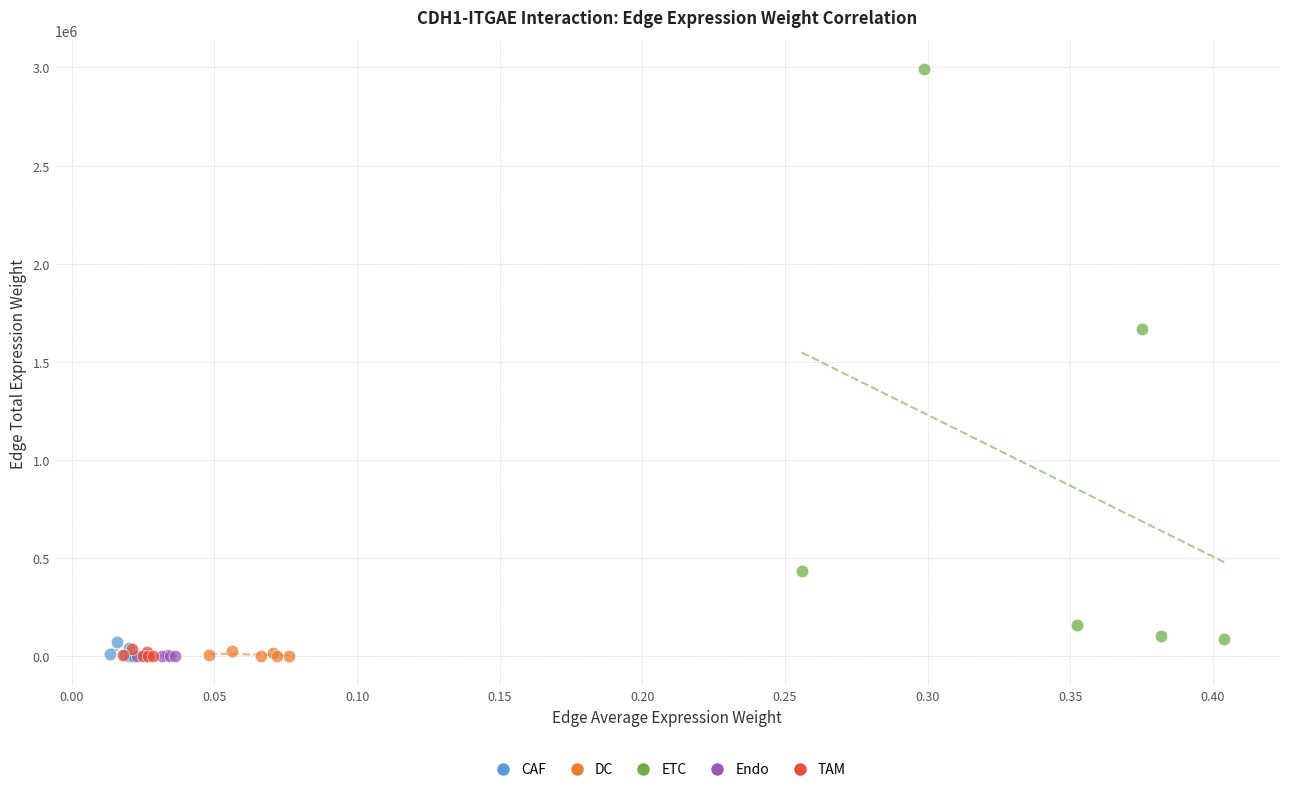

Which series has the widest spread of Y values?

ETC